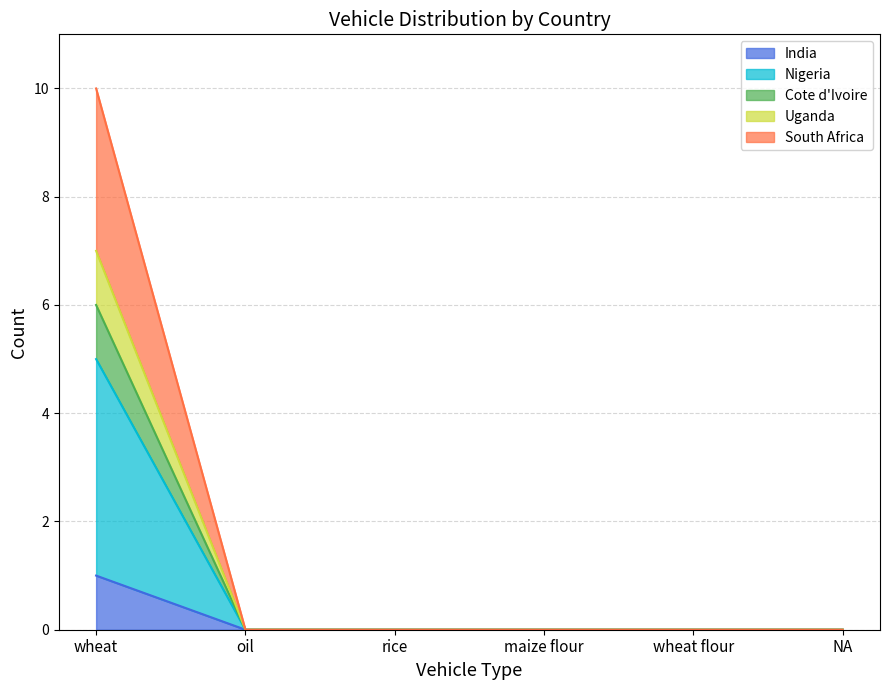

How many lines are shown in the chart?

5